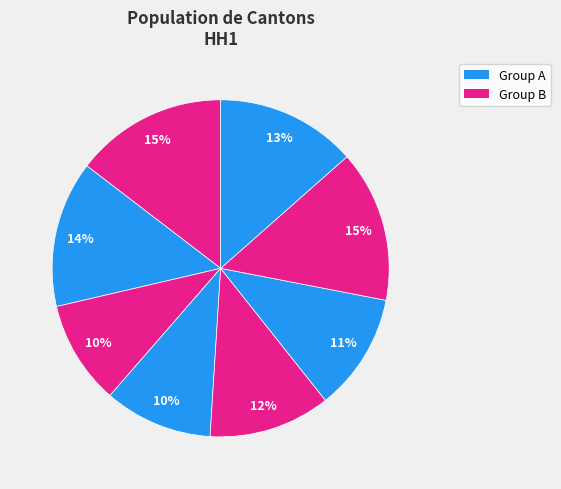

To the nearest percent, what is the average slice percentage?

12%